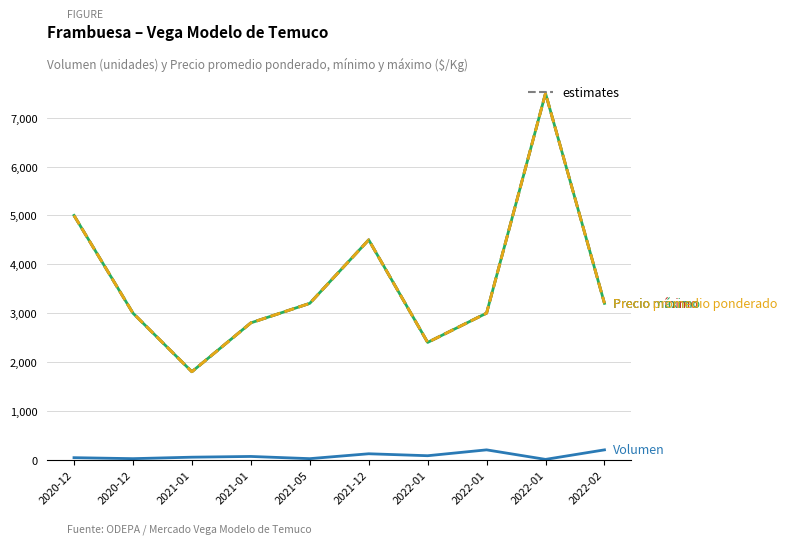

At which category is the sum across all series the highest?

2022-01